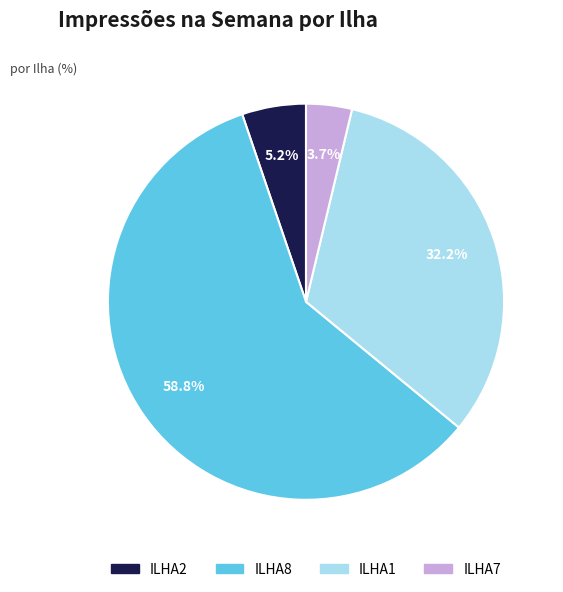

True or false: ILHA2 accounts for 17% of the total.

False